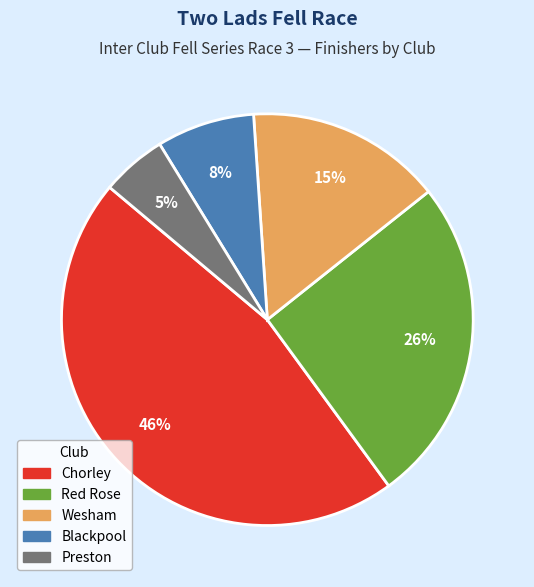

To the nearest percent, what is the difference between the Chorley and Preston slice percentages?

41%